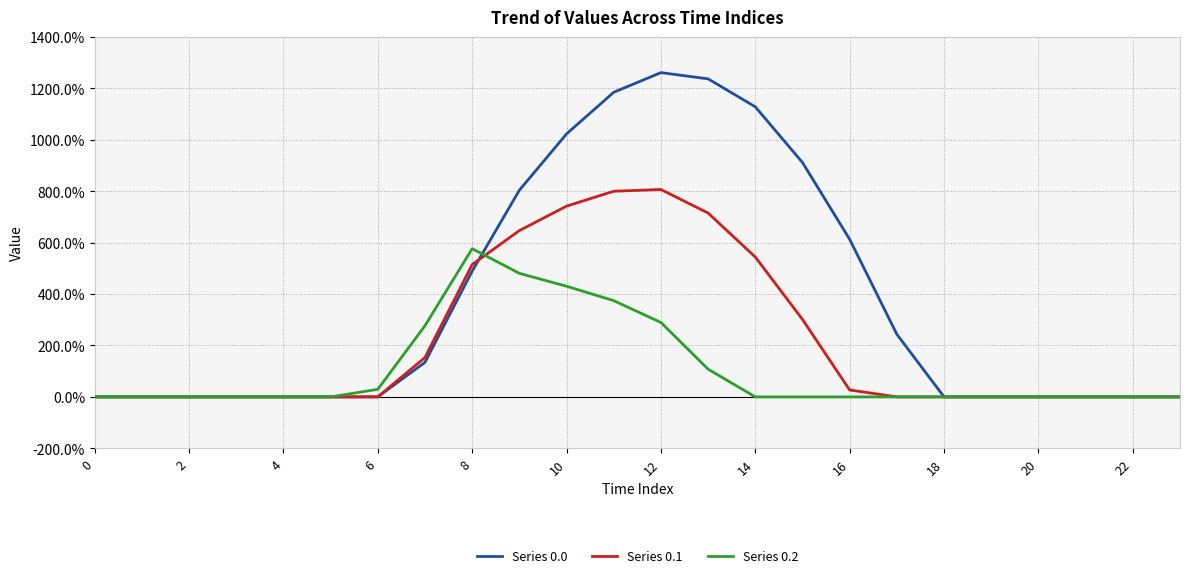

Which series has the largest total across all categories?

Series 0.0